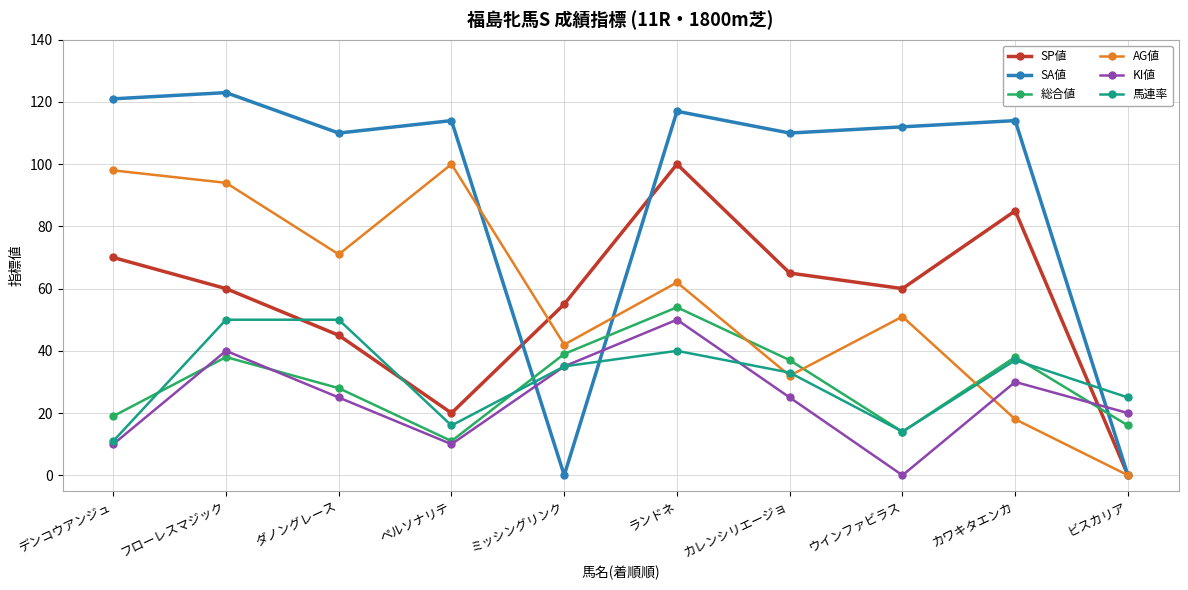

Is it true that 馬連率 equals 12 at カワキタエンカ?

False